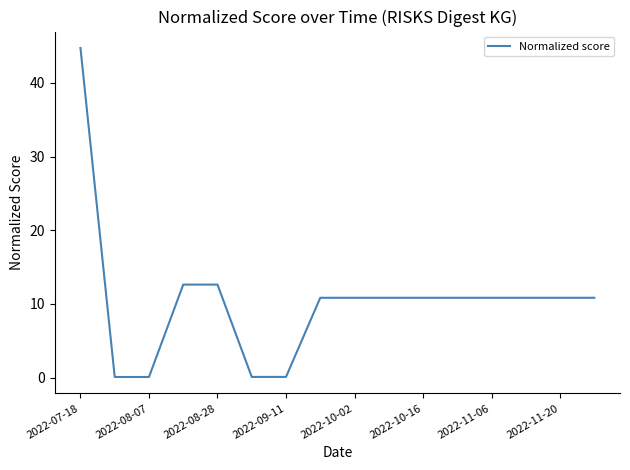

How many categories are shown in the chart?

16